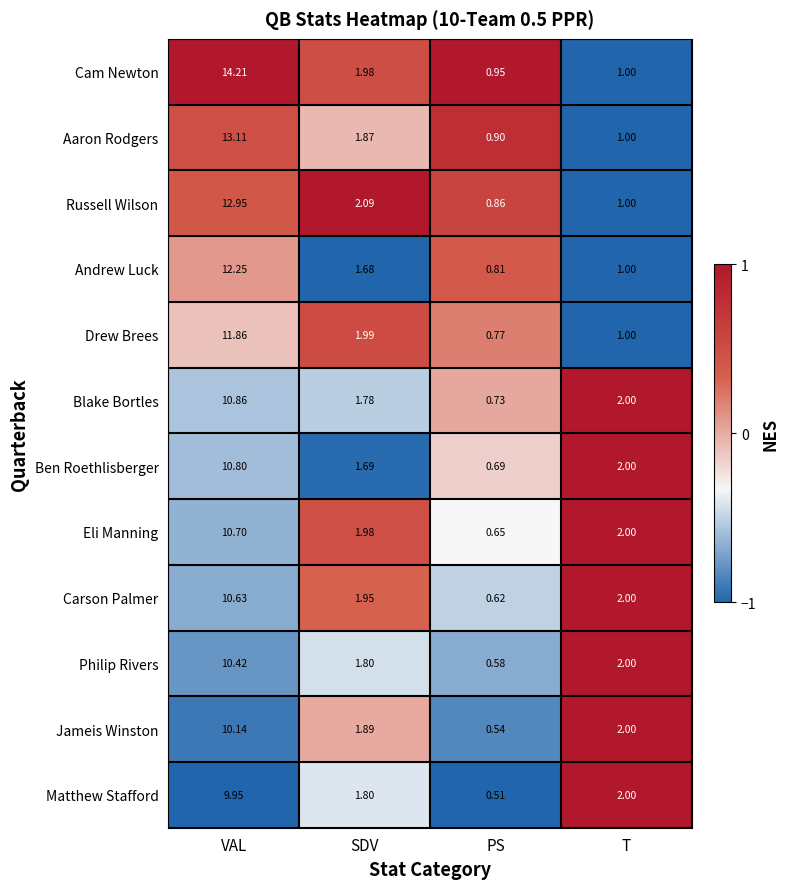

At which label is Drew Brees closest to 6?

SDV